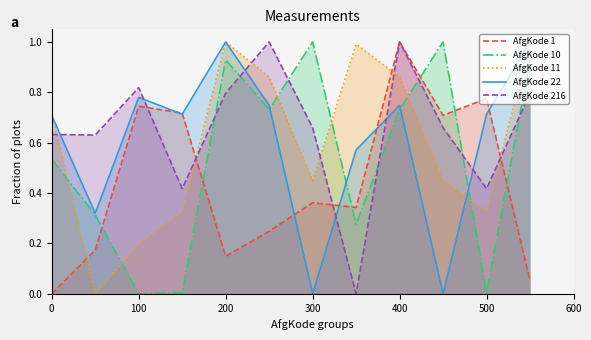

Rank the series by their maximum value, from highest to lowest.

AfgKode 1, AfgKode 10, AfgKode 11, AfgKode 22, AfgKode 216